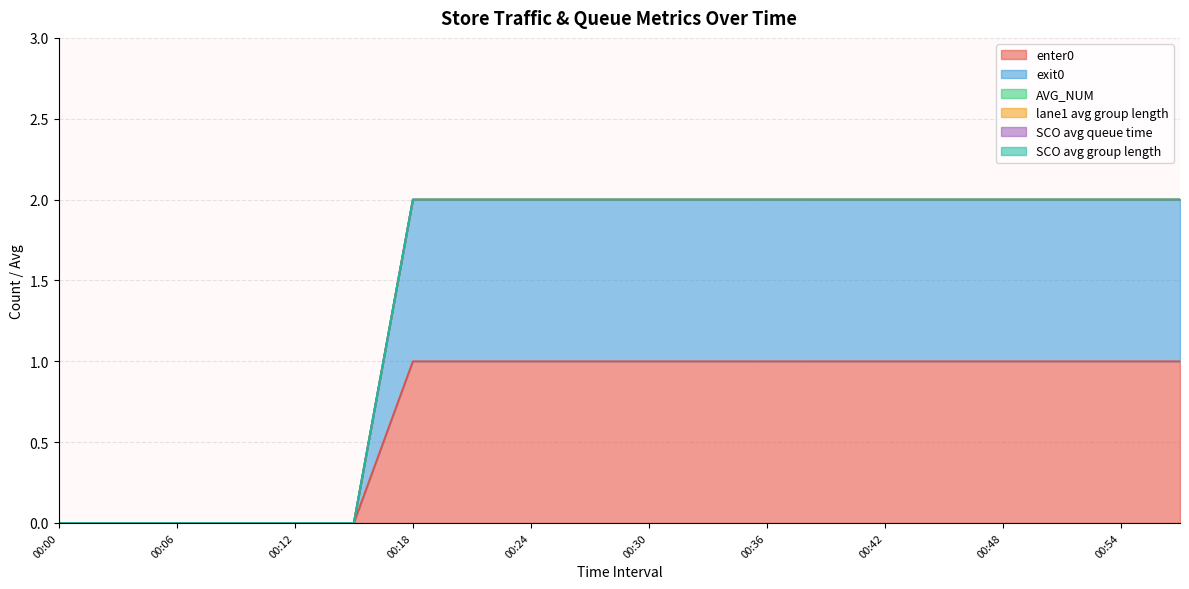

What is the sum of all exit0 values?

14